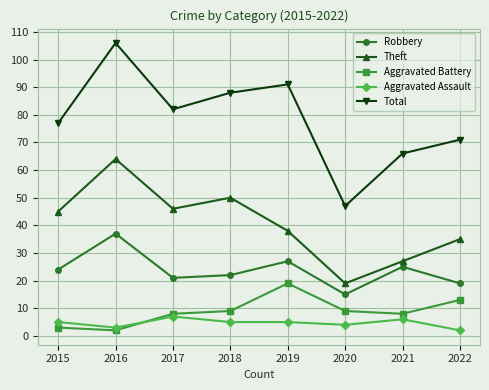

What is the spread (max minus min) of values at 2022?

69